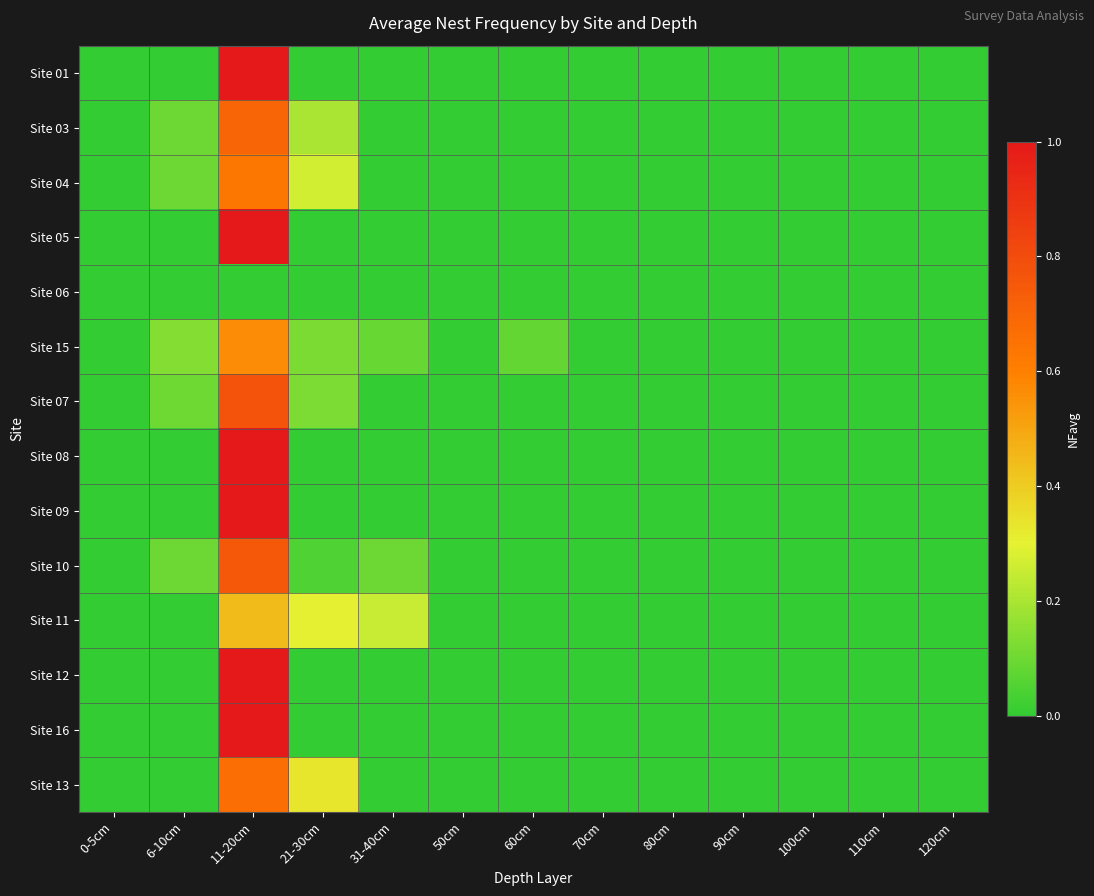

Reading left to right, extract all data points from this chart.

Site 01: 0-5cm=0.0	6-10cm=0.0	11-20cm=1.0	21-30cm=0.0	31-40cm=0.0	50cm=0.0	60cm=0.0	70cm=0.0	80cm=0.0	90cm=0.0	100cm=0.0	110cm=0.0	120cm=0.0
Site 03: 0-5cm=0.0	6-10cm=0.1	11-20cm=0.7	21-30cm=0.2	31-40cm=0.0	50cm=0.0	60cm=0.0	70cm=0.0	80cm=0.0	90cm=0.0	100cm=0.0	110cm=0.0	120cm=0.0
Site 04: 0-5cm=0.0	6-10cm=0.1	11-20cm=0.6	21-30cm=0.3	31-40cm=0.0	50cm=0.0	60cm=0.0	70cm=0.0	80cm=0.0	90cm=0.0	100cm=0.0	110cm=0.0	120cm=0.0
Site 05: 0-5cm=0.0	6-10cm=0.0	11-20cm=1.0	21-30cm=0.0	31-40cm=0.0	50cm=0.0	60cm=0.0	70cm=0.0	80cm=0.0	90cm=0.0	100cm=0.0	110cm=0.0	120cm=0.0
Site 06: 0-5cm=0.0	6-10cm=0.0	11-20cm=0.0	21-30cm=0.0	31-40cm=0.0	50cm=0.0	60cm=0.0	70cm=0.0	80cm=0.0	90cm=0.0	100cm=0.0	110cm=0.0	120cm=0.0
Site 15: 0-5cm=0.0	6-10cm=0.1	11-20cm=0.6	21-30cm=0.1	31-40cm=0.1	50cm=0.0	60cm=0.1	70cm=0.0	80cm=0.0	90cm=0.0	100cm=0.0	110cm=0.0	120cm=0.0
Site 07: 0-5cm=0.0	6-10cm=0.1	11-20cm=0.8	21-30cm=0.1	31-40cm=0.0	50cm=0.0	60cm=0.0	70cm=0.0	80cm=0.0	90cm=0.0	100cm=0.0	110cm=0.0	120cm=0.0
Site 08: 0-5cm=0.0	6-10cm=0.0	11-20cm=1.0	21-30cm=0.0	31-40cm=0.0	50cm=0.0	60cm=0.0	70cm=0.0	80cm=0.0	90cm=0.0	100cm=0.0	110cm=0.0	120cm=0.0
Site 09: 0-5cm=0.0	6-10cm=0.0	11-20cm=1.0	21-30cm=0.0	31-40cm=0.0	50cm=0.0	60cm=0.0	70cm=0.0	80cm=0.0	90cm=0.0	100cm=0.0	110cm=0.0	120cm=0.0
Site 10: 0-5cm=0.0	6-10cm=0.1	11-20cm=0.8	21-30cm=0.1	31-40cm=0.1	50cm=0.0	60cm=0.0	70cm=0.0	80cm=0.0	90cm=0.0	100cm=0.0	110cm=0.0	120cm=0.0
Site 11: 0-5cm=0.0	6-10cm=0.0	11-20cm=0.4	21-30cm=0.3	31-40cm=0.2	50cm=0.0	60cm=0.0	70cm=0.0	80cm=0.0	90cm=0.0	100cm=0.0	110cm=0.0	120cm=0.0
Site 12: 0-5cm=0.0	6-10cm=0.0	11-20cm=1.0	21-30cm=0.0	31-40cm=0.0	50cm=0.0	60cm=0.0	70cm=0.0	80cm=0.0	90cm=0.0	100cm=0.0	110cm=0.0	120cm=0.0
Site 16: 0-5cm=0.0	6-10cm=0.0	11-20cm=1.0	21-30cm=0.0	31-40cm=0.0	50cm=0.0	60cm=0.0	70cm=0.0	80cm=0.0	90cm=0.0	100cm=0.0	110cm=0.0	120cm=0.0
Site 13: 0-5cm=0.0	6-10cm=0.0	11-20cm=0.7	21-30cm=0.3	31-40cm=0.0	50cm=0.0	60cm=0.0	70cm=0.0	80cm=0.0	90cm=0.0	100cm=0.0	110cm=0.0	120cm=0.0